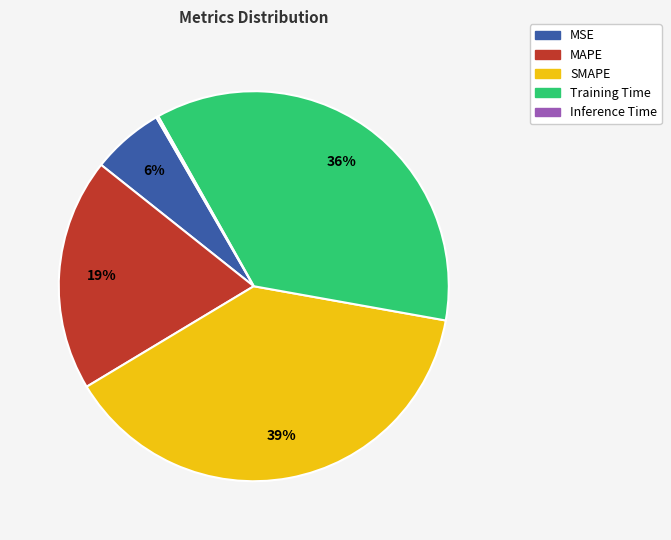

What is the largest slice in the pie chart?

SMAPE